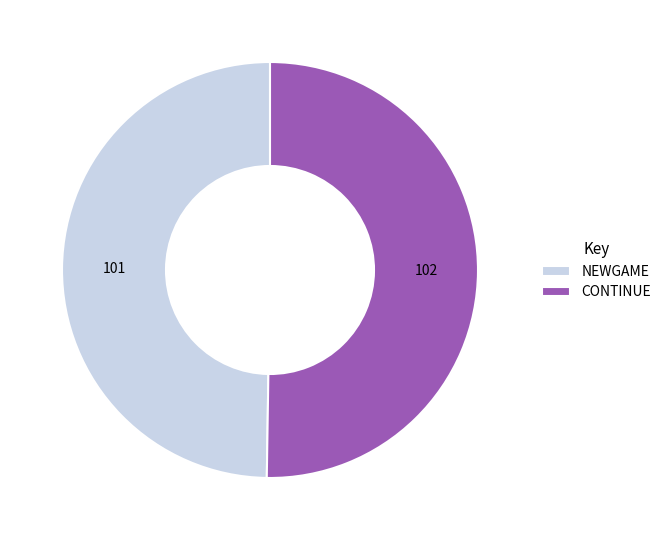

The CONTINUE slice represents 50% of the pie. True or false?

True